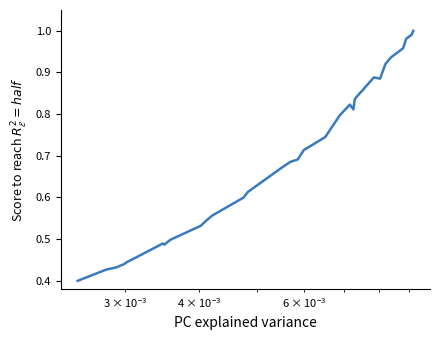

Is this an area chart (filled region under the line)?

No